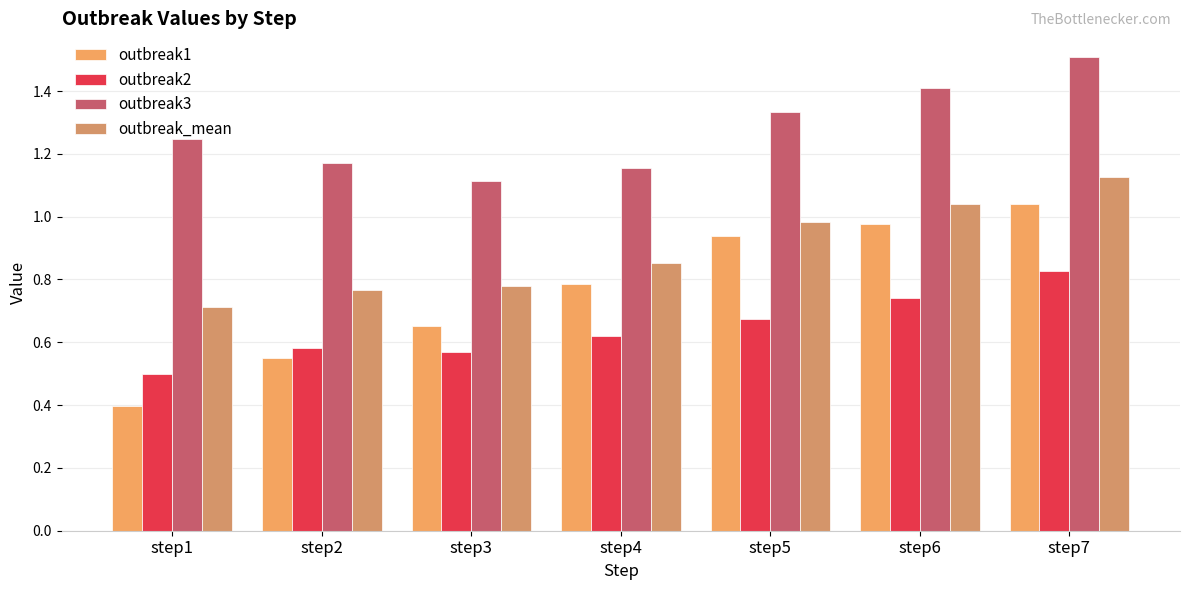

What is the sum of all outbreak1 values?

5.3